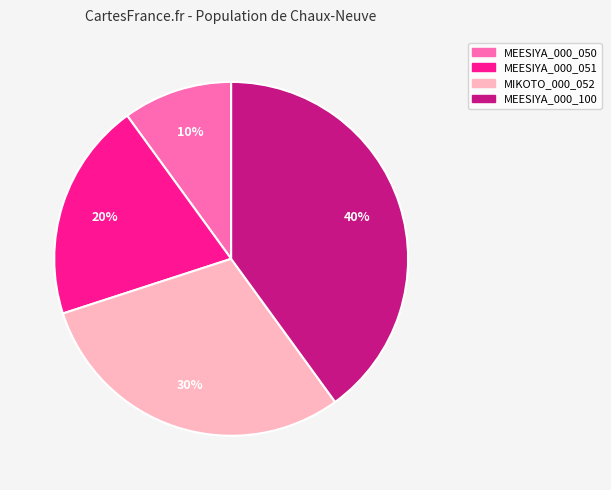

Is there any slice that represents more than half of the pie?

No